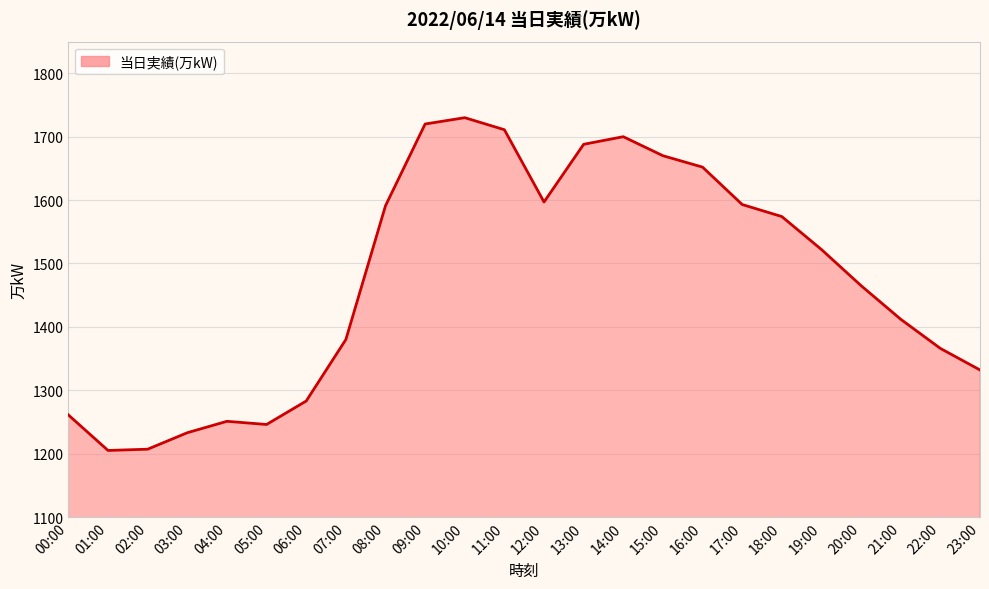

What is the difference between the values at 18:00 and 11:00?

137